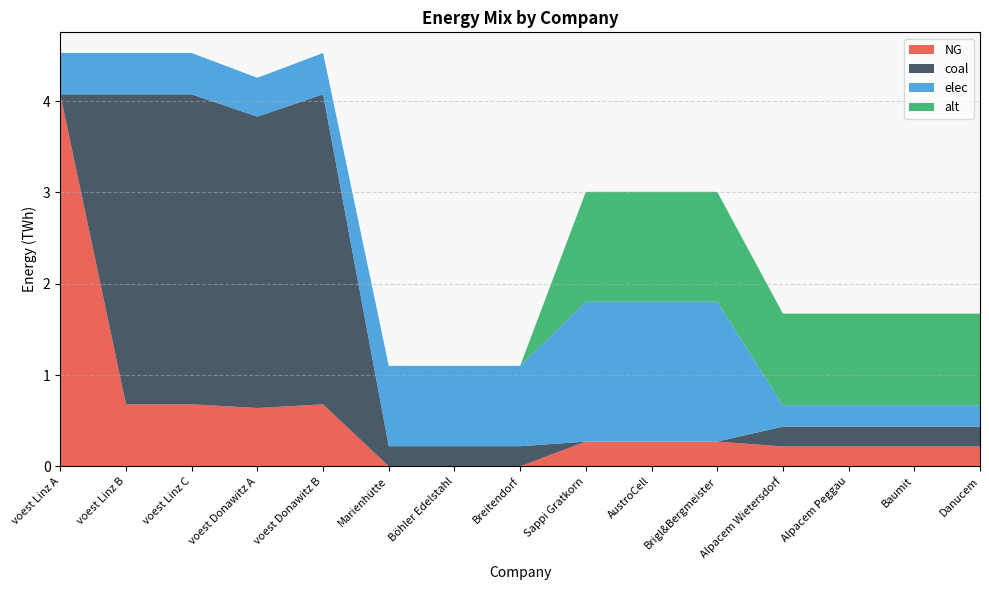

Reading right to left, what are all the values shown in this chart?

NG: 0.2	0.2	0.2	0.2	0.3	0.3	0.3	0.0	0.0	0.0	0.7	0.6	0.7	0.7	4.1
coal: 0.2	0.2	0.2	0.2	0.0	0.0	0.0	0.2	0.2	0.2	3.4	3.2	3.4	3.4	0.0
elec: 0.2	0.2	0.2	0.2	1.5	1.5	1.5	0.9	0.9	0.9	0.5	0.4	0.5	0.5	0.5
alt: 1.0	1.0	1.0	1.0	1.2	1.2	1.2	0.0	0.0	0.0	0.0	0.0	0.0	0.0	0.0